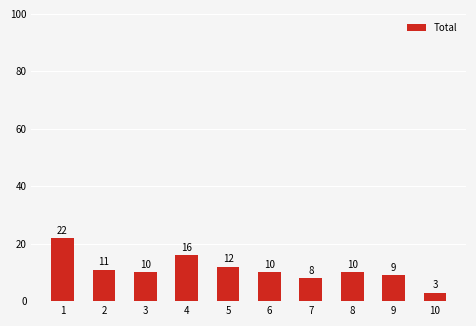

What is the difference between the maximum and minimum values?

19